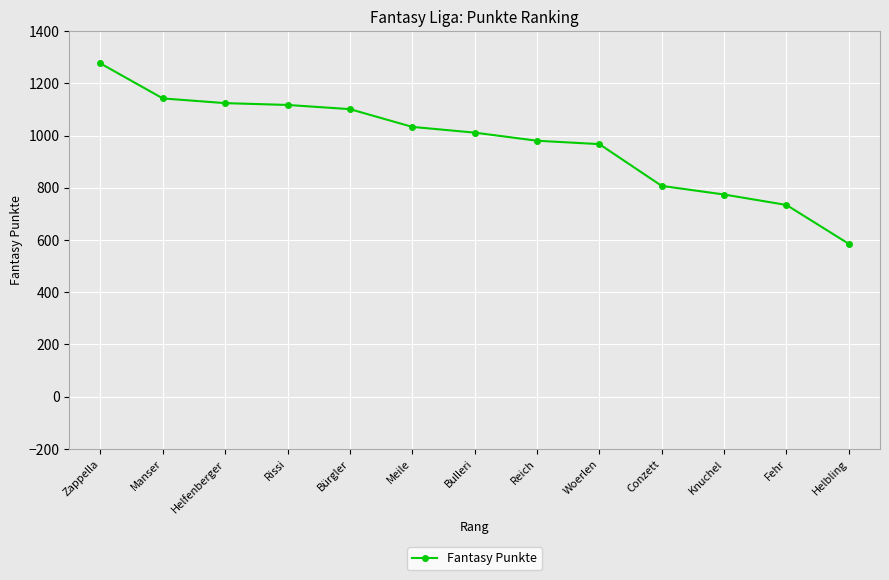

The value at Helbling is 585. True or false?

True